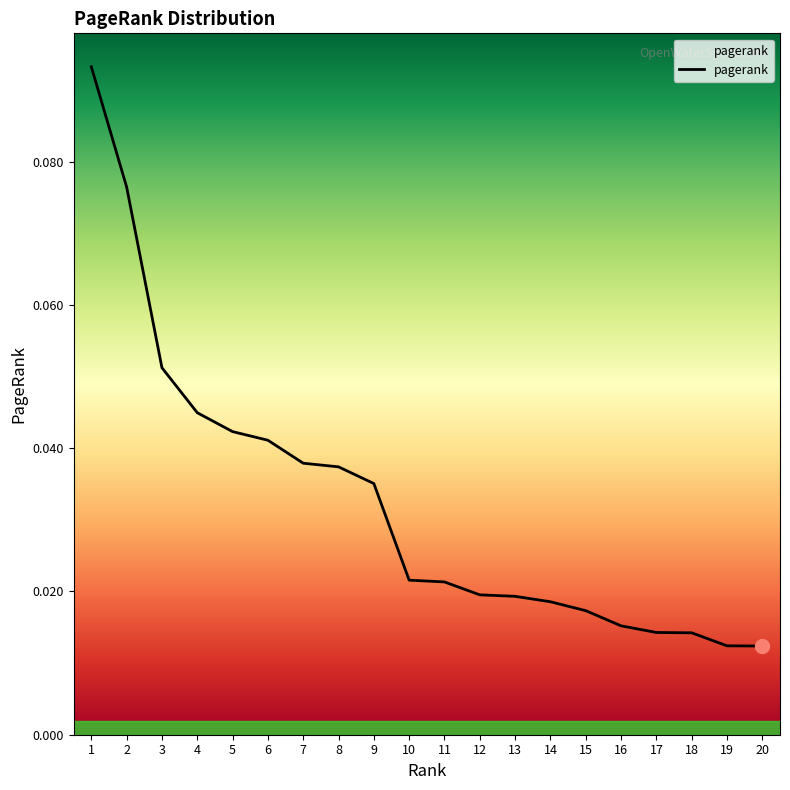

Which has a higher value, 13 or 18?

13